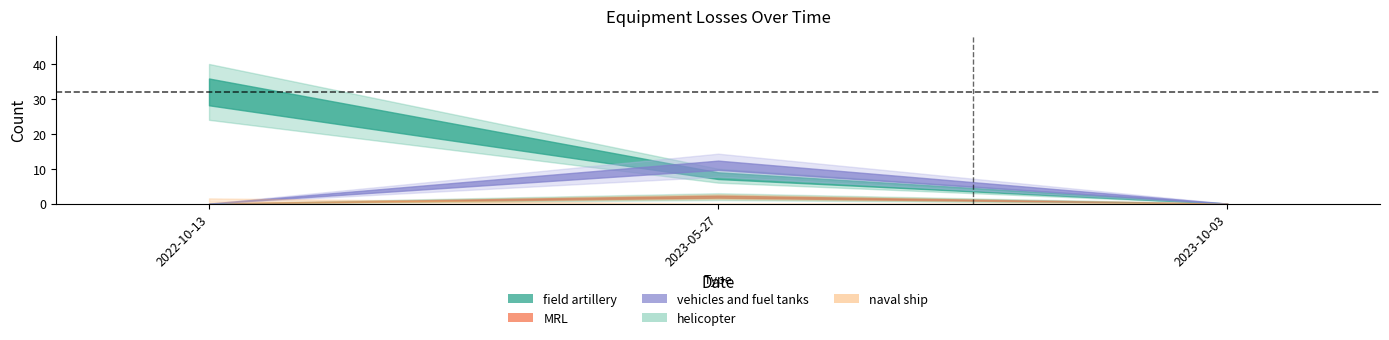

Is it true that field artillery equals 0 at 2023-10-03?

True